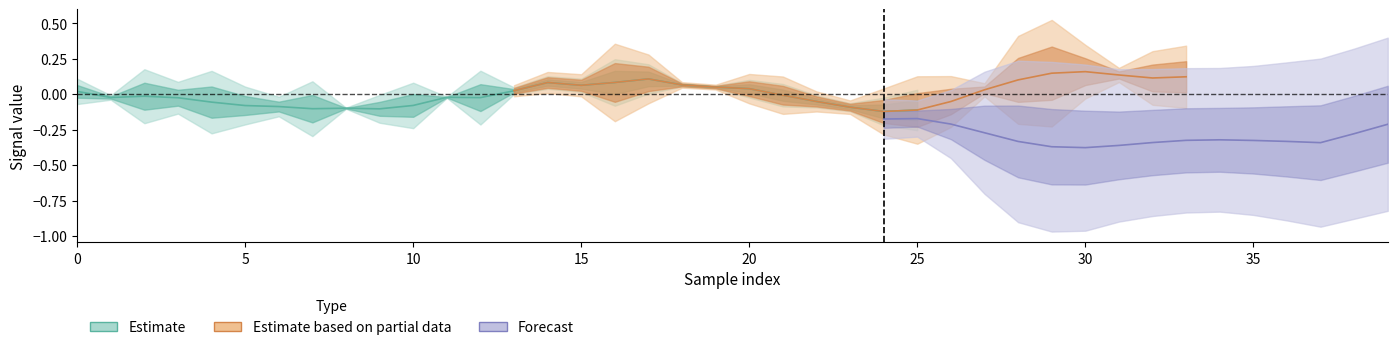

Reading left to right, what are all the values shown in this chart?

col_2: -0.0	-0.1	-0.1	-0.1	-0.1	-0.1	-0.1	-0.2	-0.3	-0.1	-0.1	-0.2	-0.1	0.0	-0.0	0.2	0.2	0.1	0.1	0.1	0.1	0.1	-0.0	-0.1	-0.2	-0.3	-0.2	0.0	0.4	0.5	0.3	0.1	-0.0	-0.0	0.1	0.2	0.1	0.0	-0.1	-0.1
col_3: 0.1	-0.0	0.3	-0.3	0.2	0.1	-0.3	0.1	-0.2	0.1	0.1	-0.2	0.3	0.1	-0.1	0.3	-0.1	-0.1	0.1	0.1	-0.0	-0.1	-0.1	-0.1	-0.1	-0.1	-0.1	-0.0	0.1	0.1	0.1	0.1	0.2	0.2	0.2	0.3	0.3	0.3	0.2	0.2
col_4: -0.0	-0.1	-0.1	-0.1	-0.1	-0.0	-0.0	-0.0	-0.0	-0.1	-0.1	-0.2	-0.3	-0.3	-0.4	-0.5	-0.4	-0.4	-0.4	-0.3	-0.3	-0.3	-0.3	-0.2	-0.1	-0.1	-0.2	-0.3	-0.4	-0.4	-0.4	-0.4	-0.3	-0.3	-0.3	-0.3	-0.3	-0.4	-0.4	-0.4